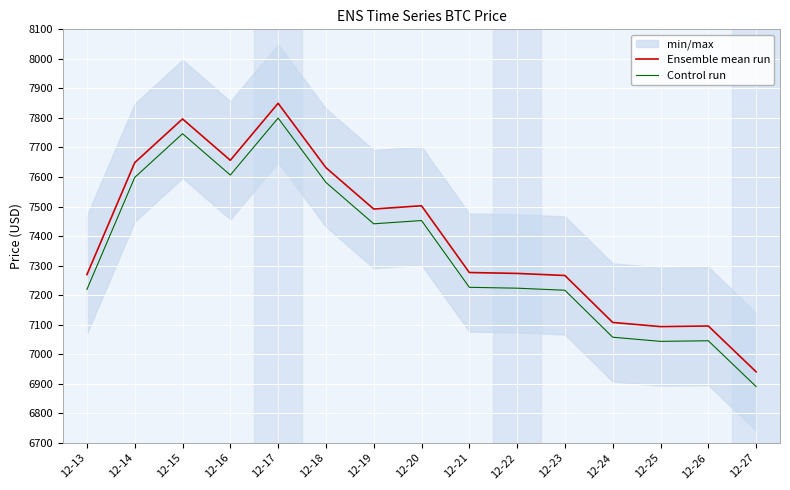

Rank the series by their average value, from highest to lowest.

Ensemble mean run, Control run